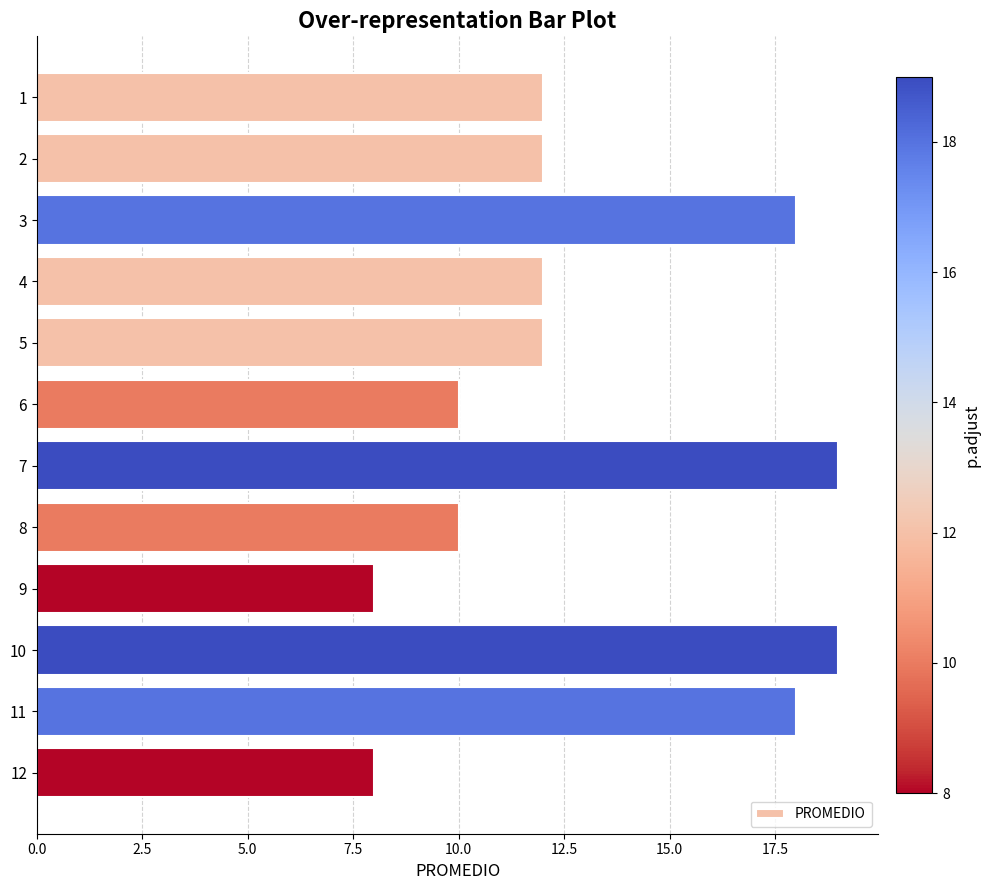

Is it true that the value at 11 is 5?

False